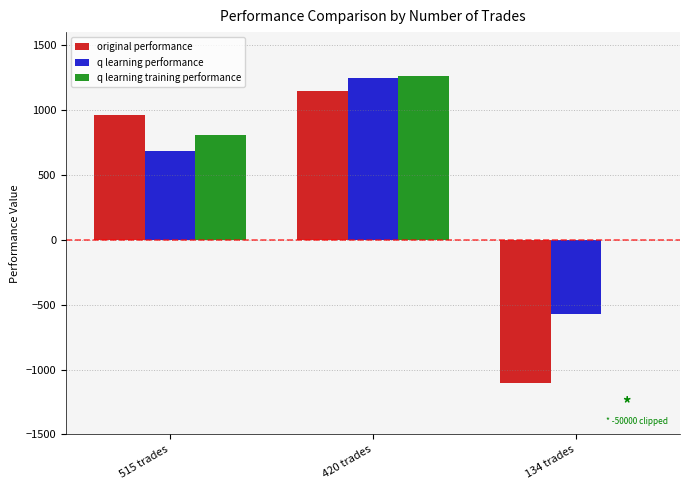

Which series has the largest range (max minus min)?

original performance